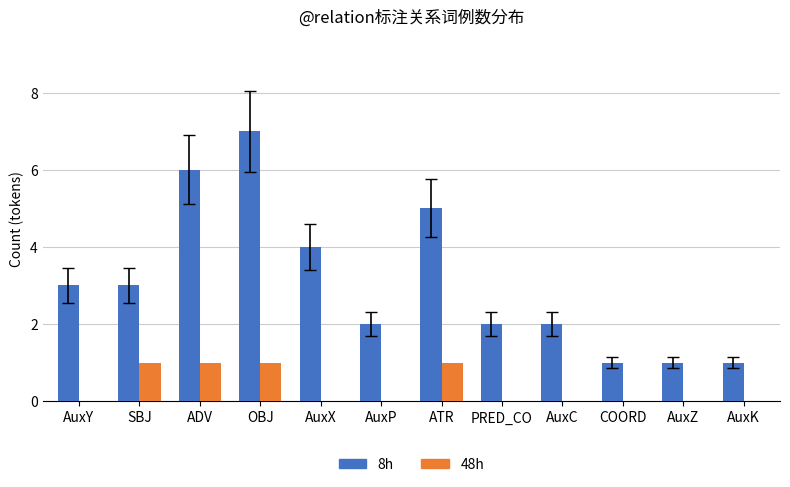

Does the chart contain stacked bars?

No